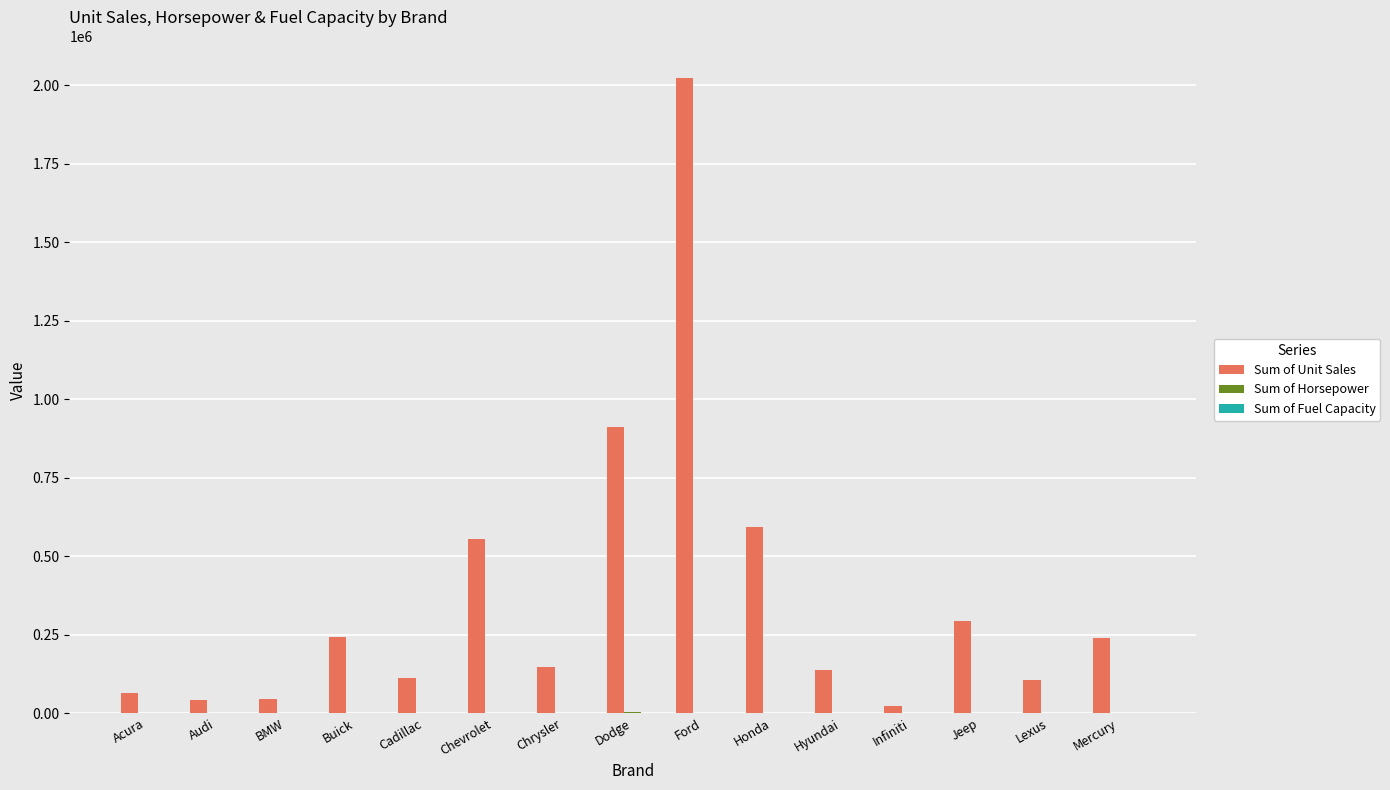

At which category is the sum across all series the highest?

Ford